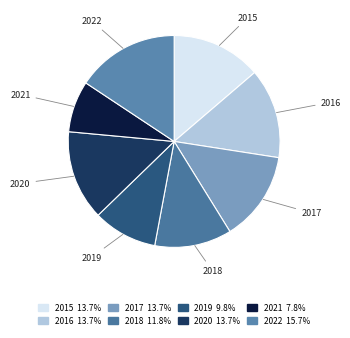

Is 2017 the majority of the pie?

No